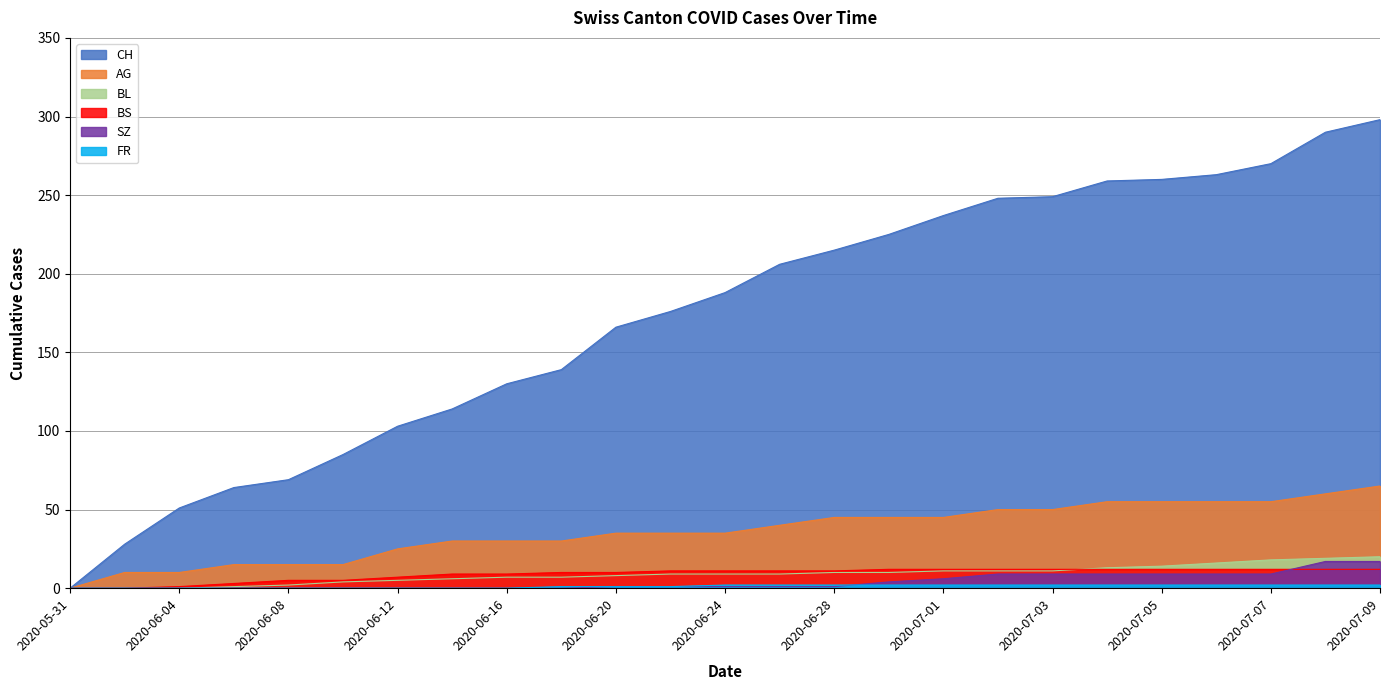

How many data points does each series have?

25